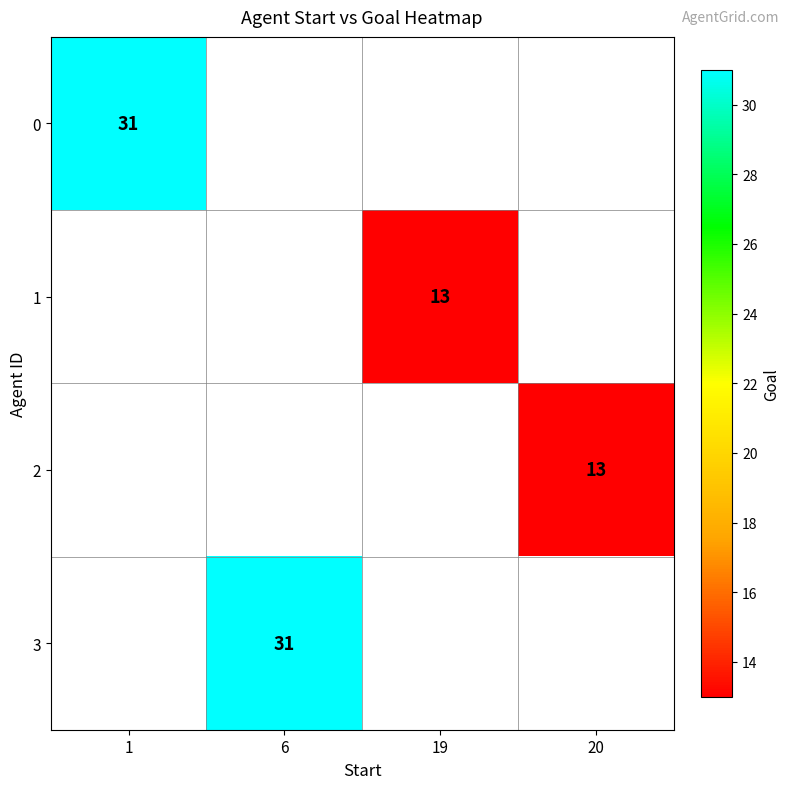

Count the number of categories in the chart.

4